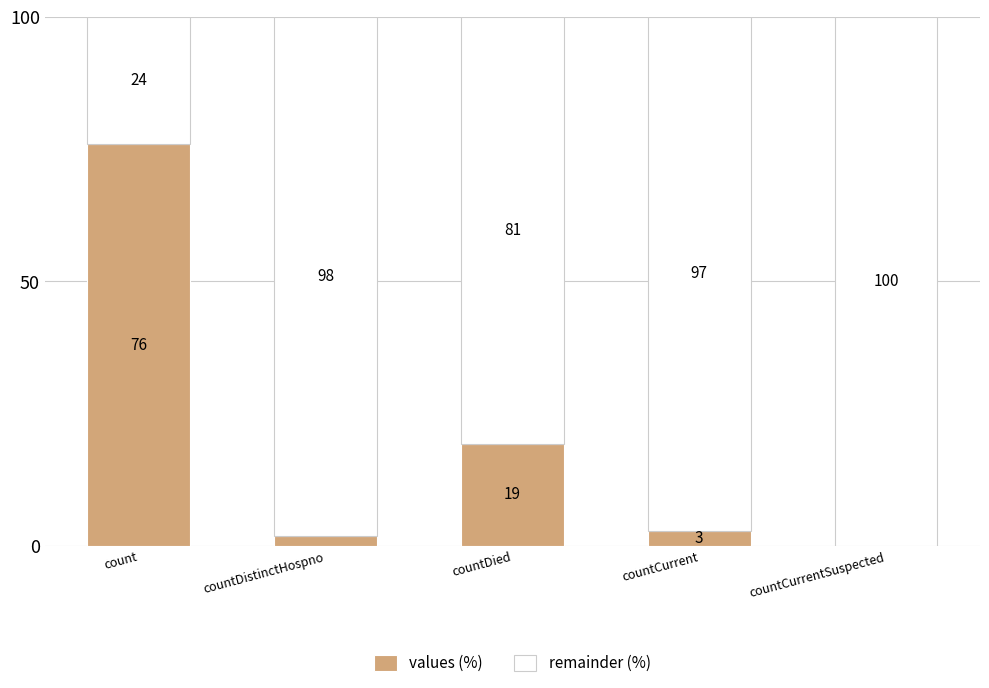

Where is values (%) nearest to the value 37?

countDied